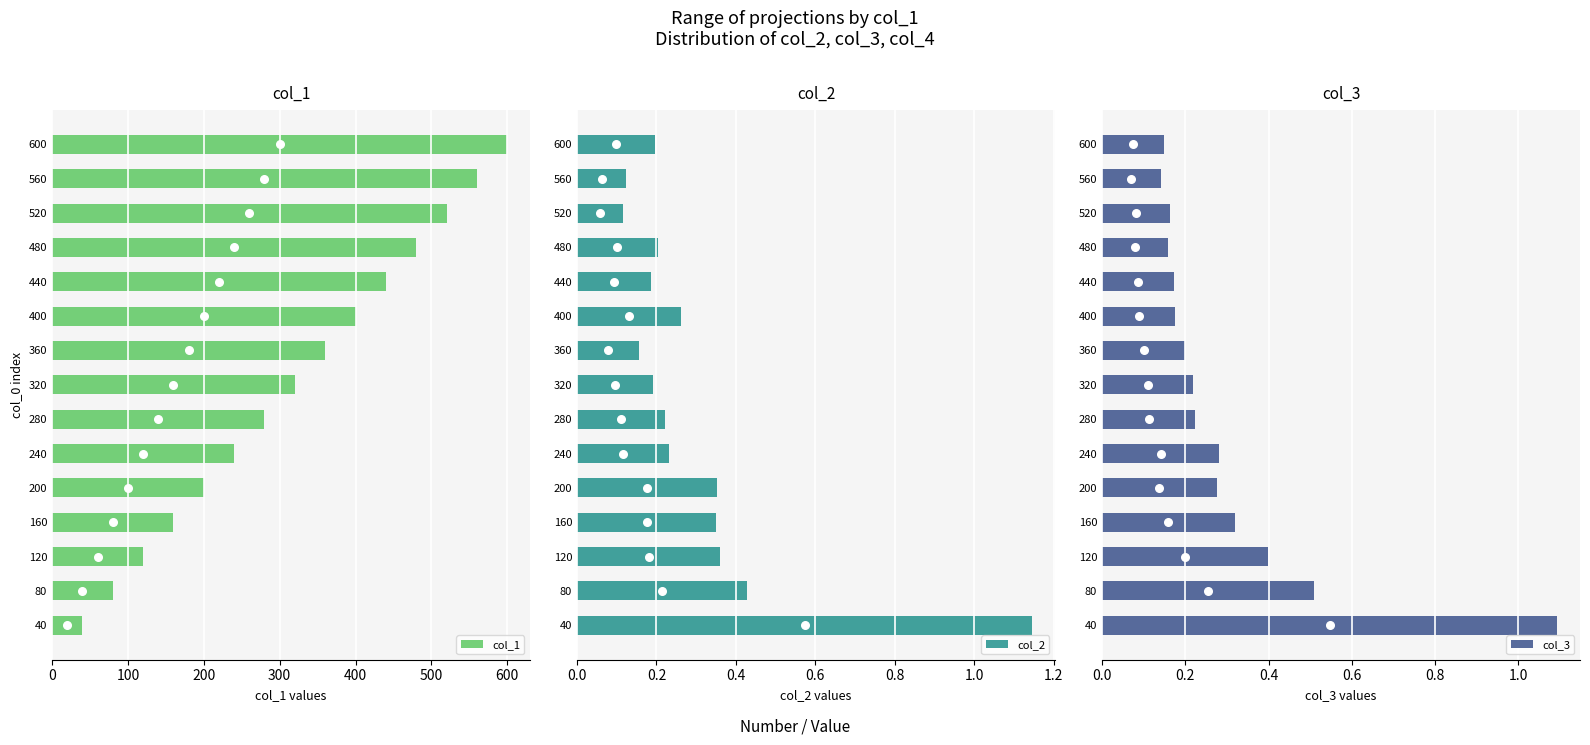

Which series has the largest total across all categories?

col_1